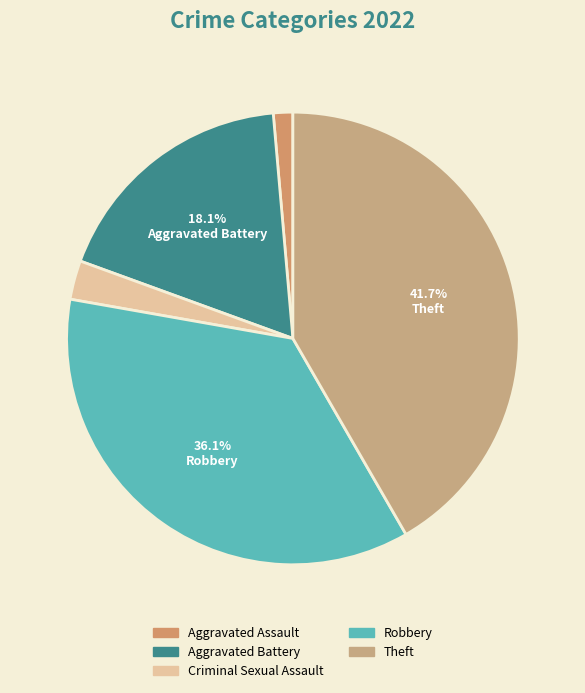

To the nearest percent, what is the average slice percentage?

20%